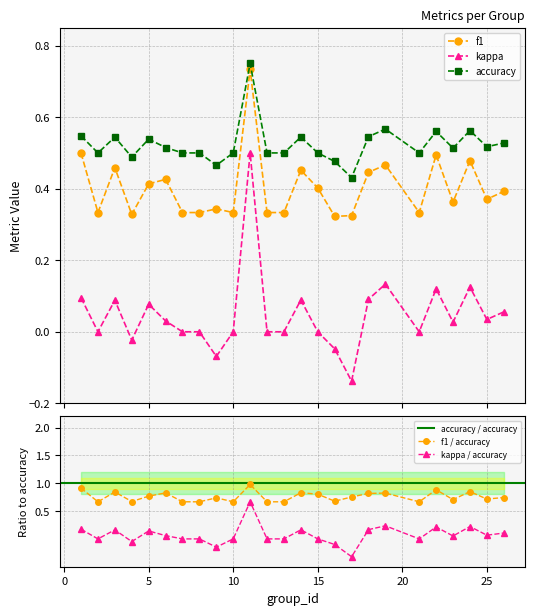

Rank the series at 13 from highest to lowest value.

accuracy, f1, kappa